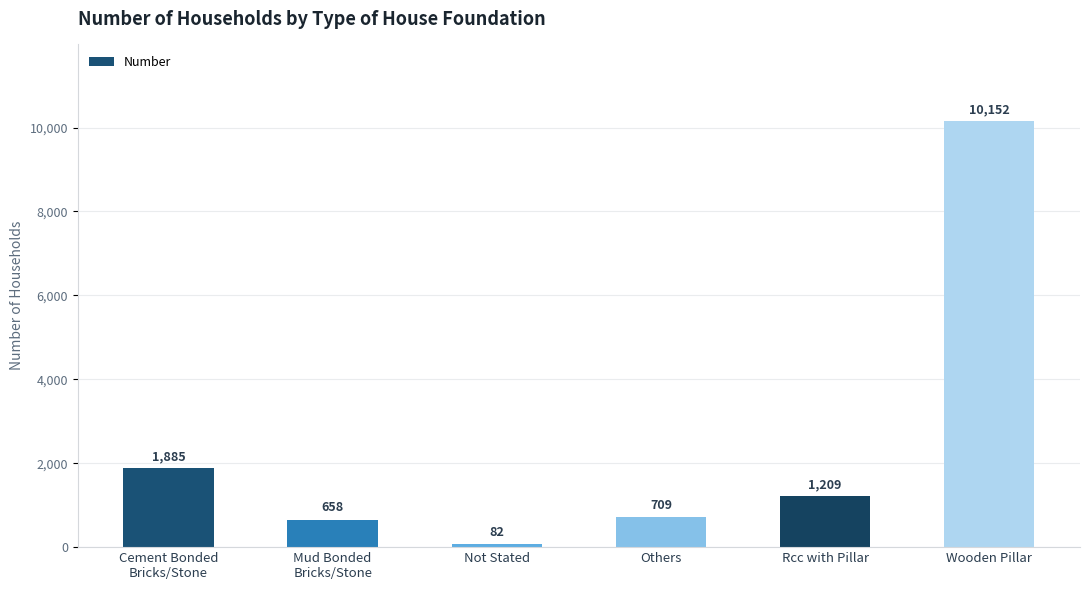

What is the difference between the second highest and second lowest values?

1227